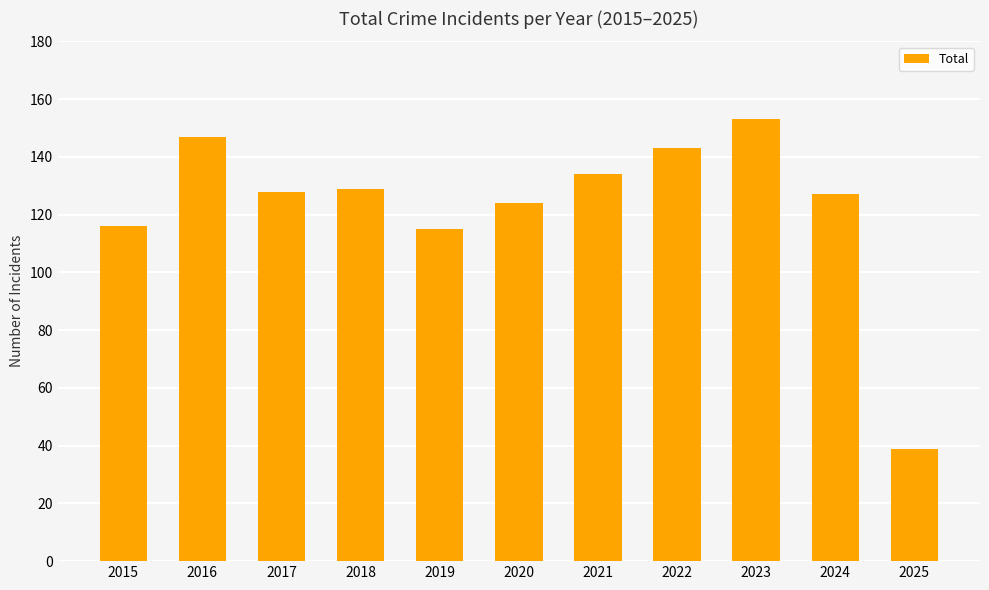

What is the minimum value shown in the chart?

39